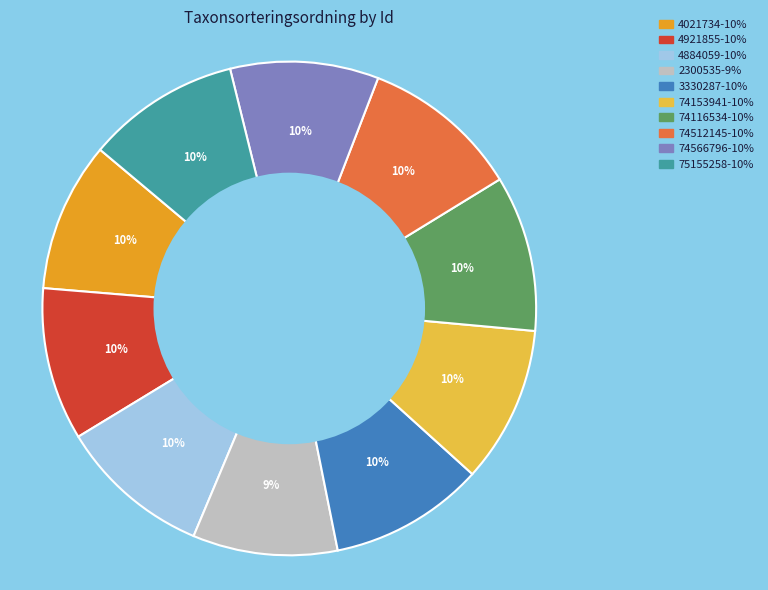

Does 4921855 account for over 50% of the chart?

No